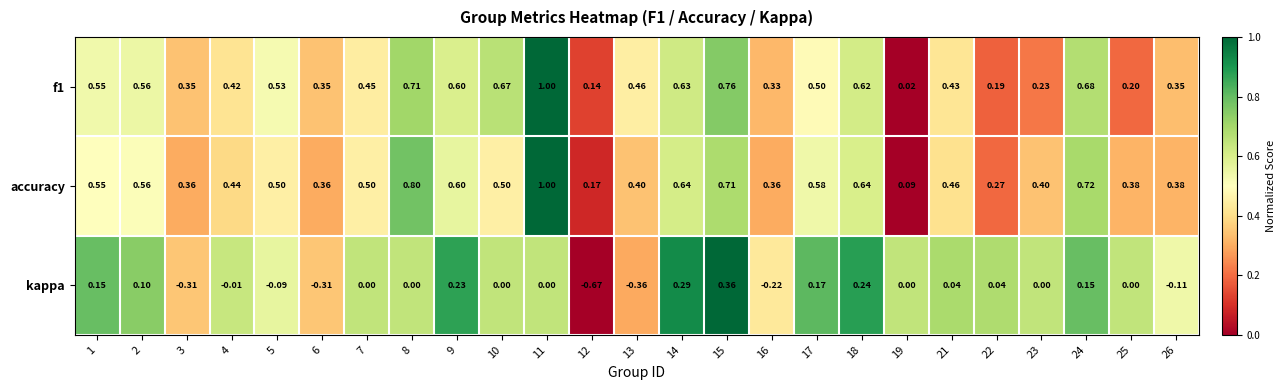

Which series has the largest range (max minus min)?

kappa